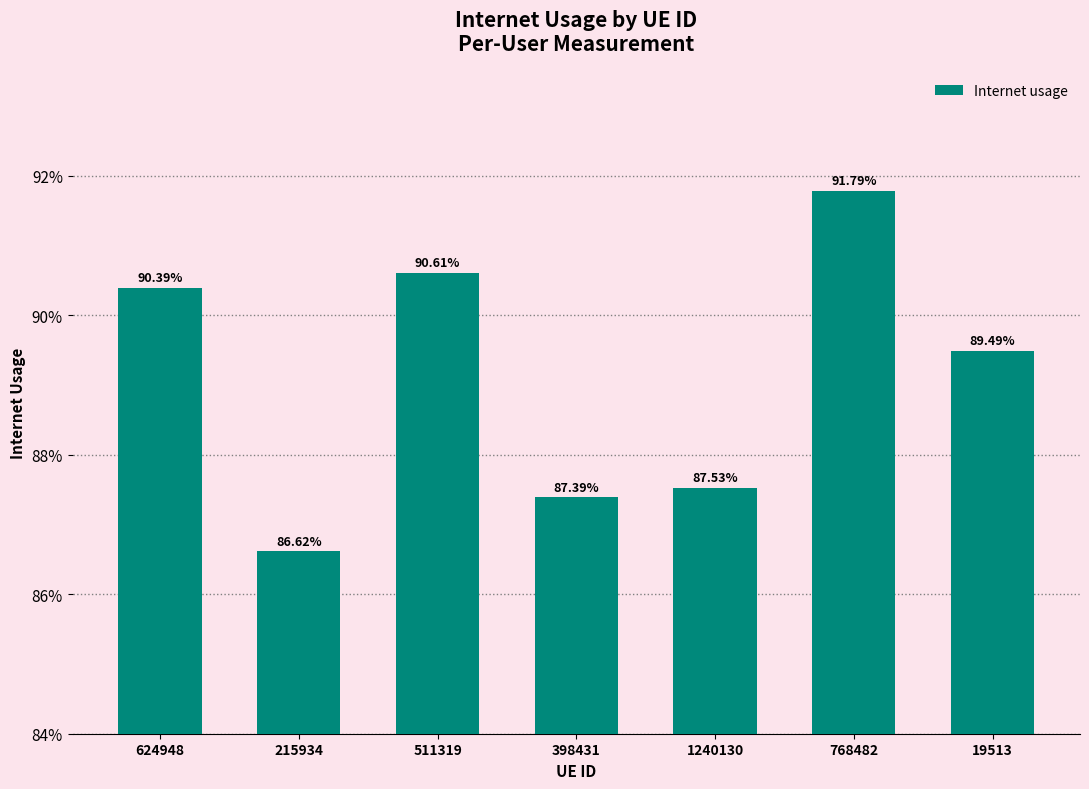

Does the chart contain any negative values?

No